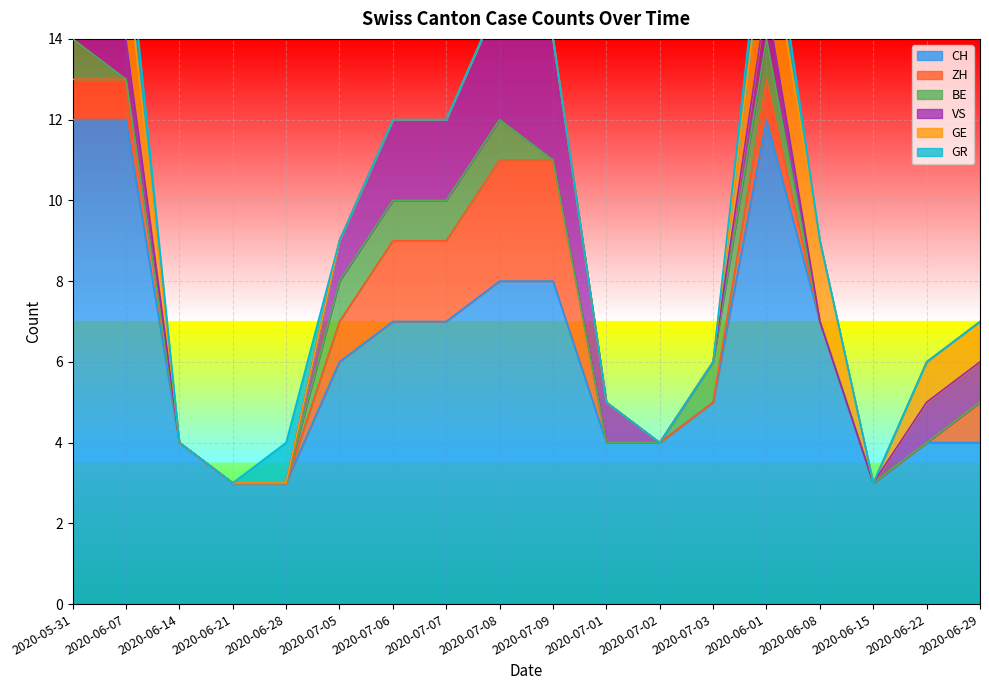

Which series changed the most between 2020-06-21 and 2020-06-28?

GR